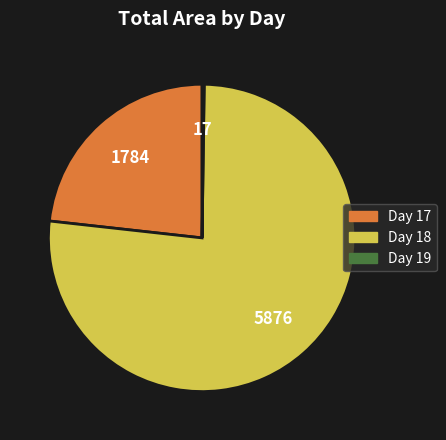

Which category has the biggest portion of the pie?

Day 18